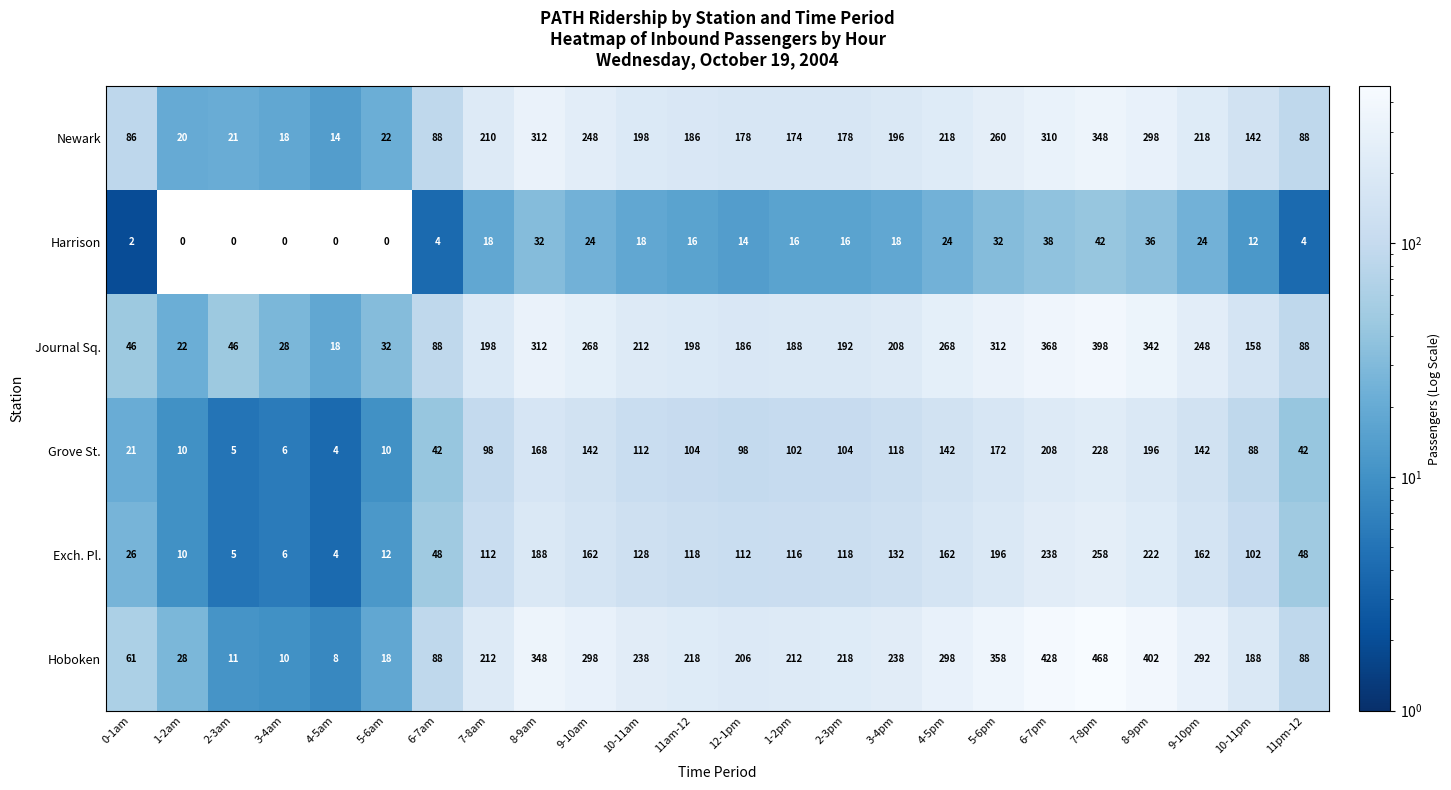

Is it true that Journal Sq. equals 188 at 1-2pm?

True